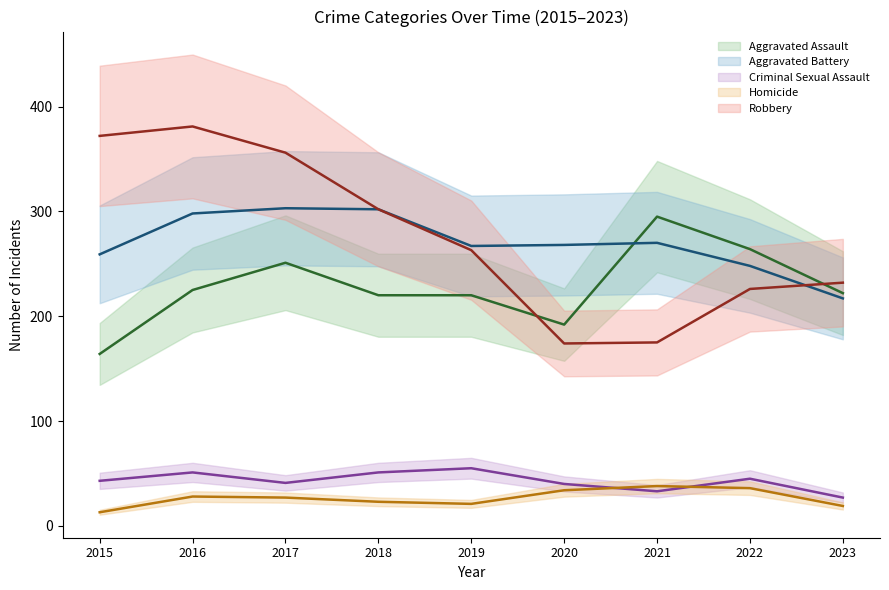

At 2019, list the series in order from smallest to largest.

Homicide, Criminal Sexual Assault, Aggravated Assault, Robbery, Aggravated Battery